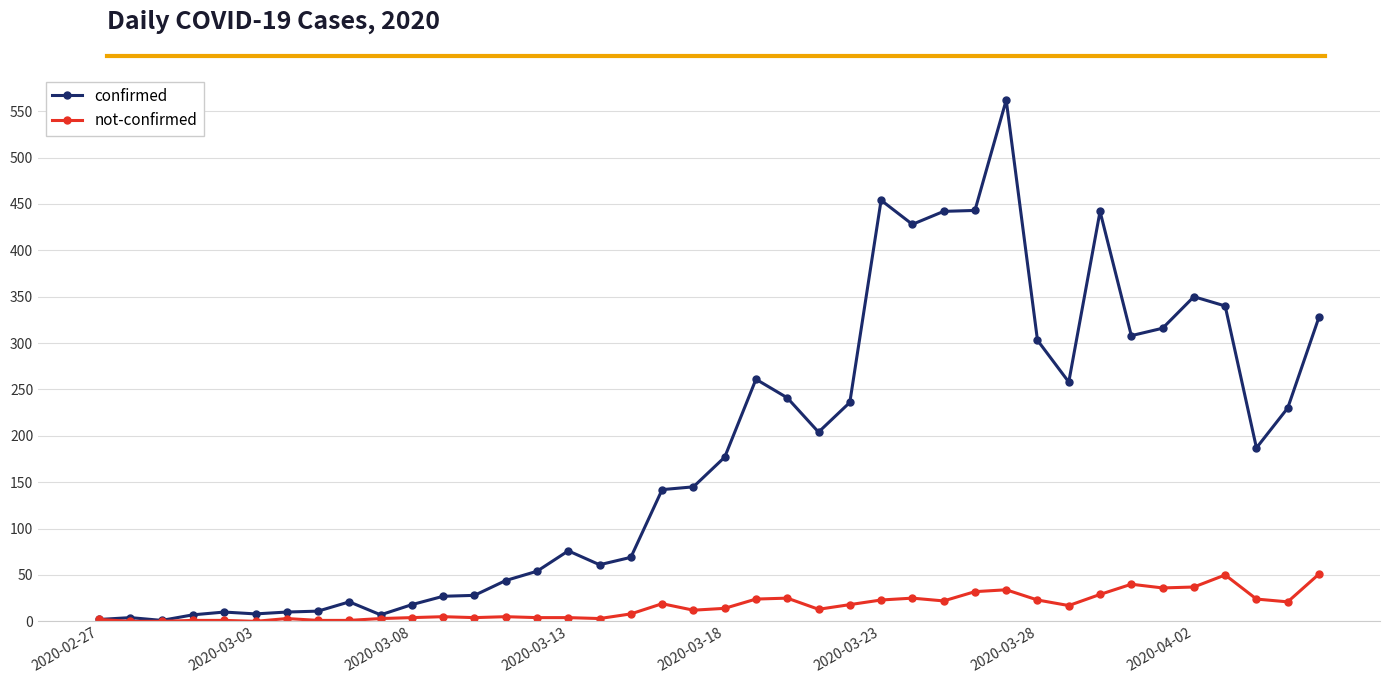

Which series has the largest total across all categories?

confirmed